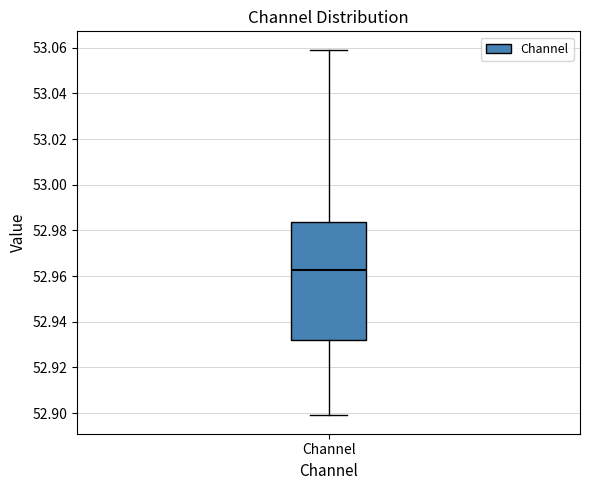

Where does the upper whisker of the box for Channel end on the y-axis? The values are not printed on the chart, so give them approximately, as read against the axis.

53.060